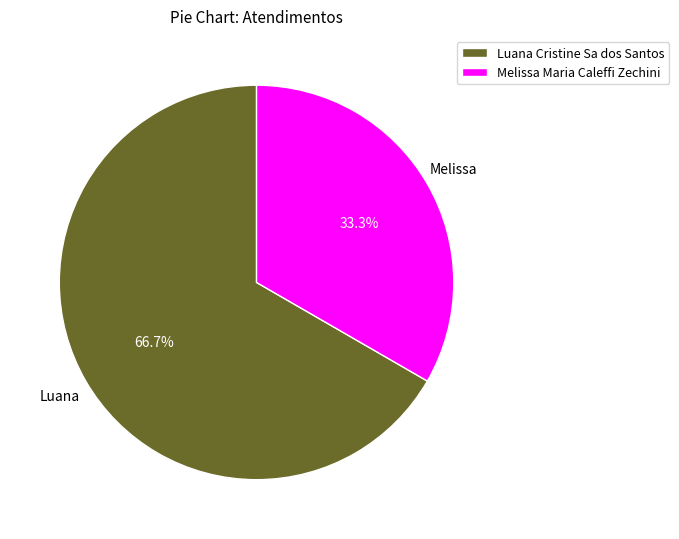

Which slice is the largest?

Luana Cristine Sa dos Santos